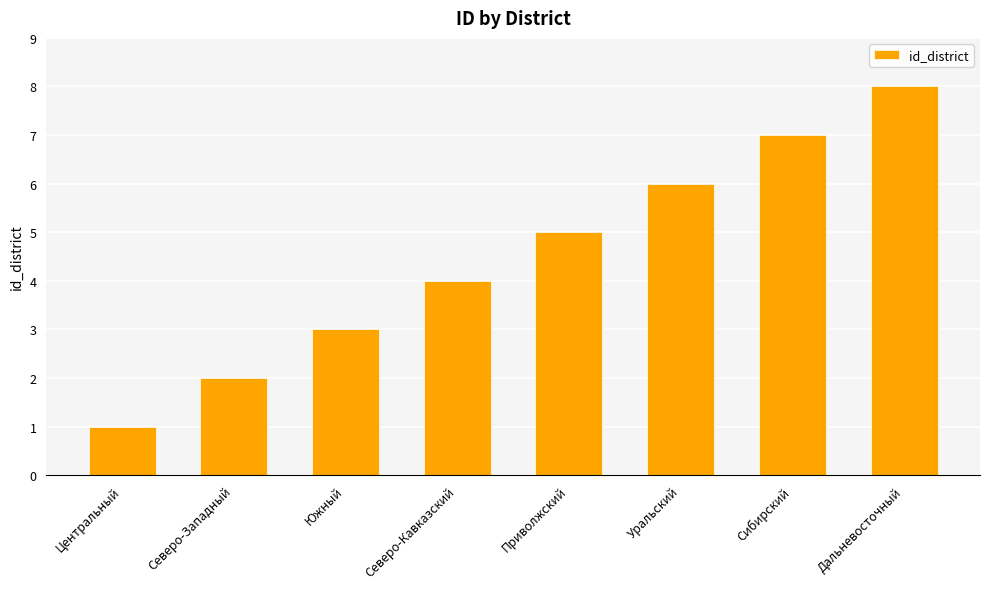

What is the difference between the values at Центральный and Сибирский?

6